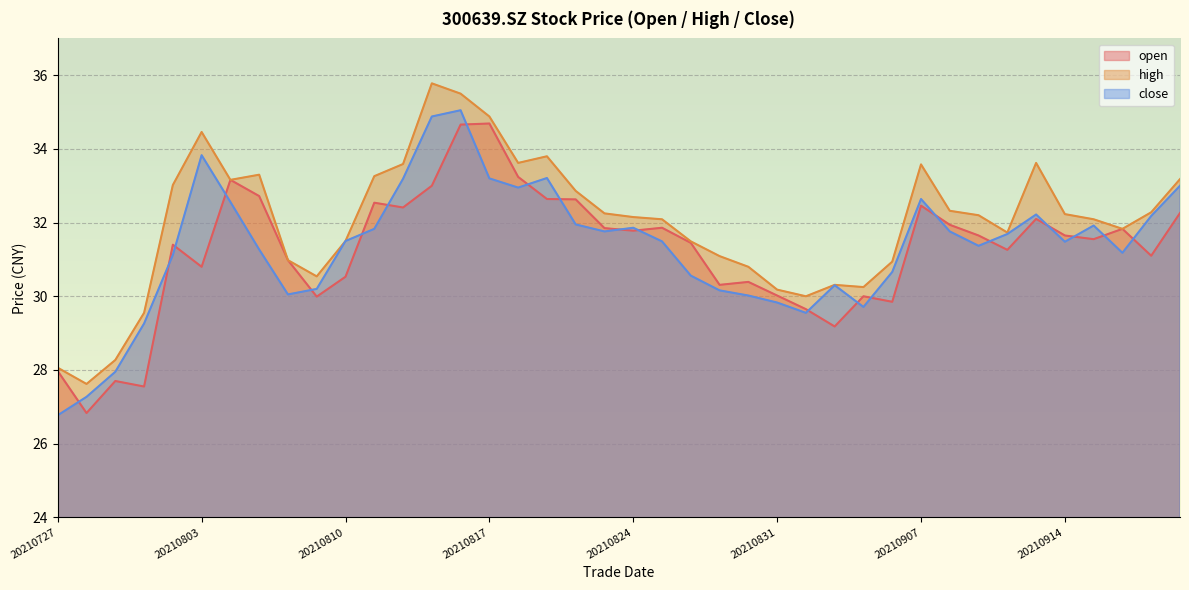

Reading left to right, extract all data points from this chart.

open: 28.0	26.8	27.7	27.6	31.4	30.8	33.2	32.7	31.0	30.0	30.5	32.5	32.4	33.0	34.7	34.7	33.2	32.6	32.6	31.9	31.8	31.9	31.4	30.3	30.4	30.0	29.6	29.2	30.0	29.9	32.5	31.9	31.6	31.3	32.1	31.6	31.6	31.8	31.1	32.3
high: 28.1	27.6	28.3	29.6	33.0	34.5	33.2	33.3	31.0	30.5	31.5	33.3	33.6	35.8	35.5	34.9	33.6	33.8	32.9	32.2	32.1	32.1	31.5	31.1	30.8	30.2	30.0	30.3	30.2	30.9	33.6	32.3	32.2	31.7	33.6	32.2	32.1	31.8	32.3	33.2
close: 26.8	27.3	27.9	29.3	31.1	33.8	32.6	31.3	30.1	30.2	31.5	31.8	33.2	34.9	35.0	33.2	33.0	33.2	31.9	31.8	31.9	31.5	30.6	30.2	30.0	29.8	29.6	30.3	29.7	30.7	32.6	31.8	31.4	31.7	32.2	31.5	31.9	31.2	32.2	33.0